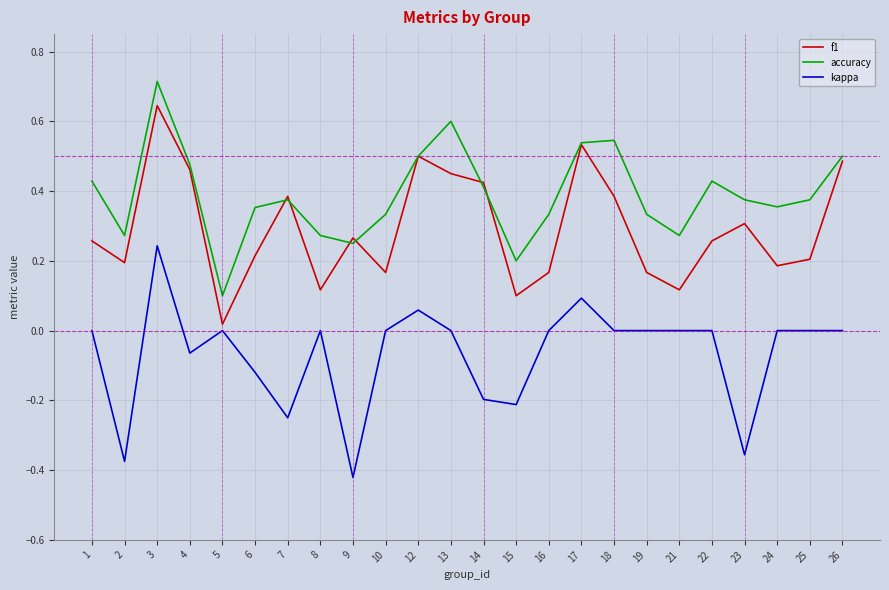

Rank the series at 6 from lowest to highest value.

kappa, f1, accuracy